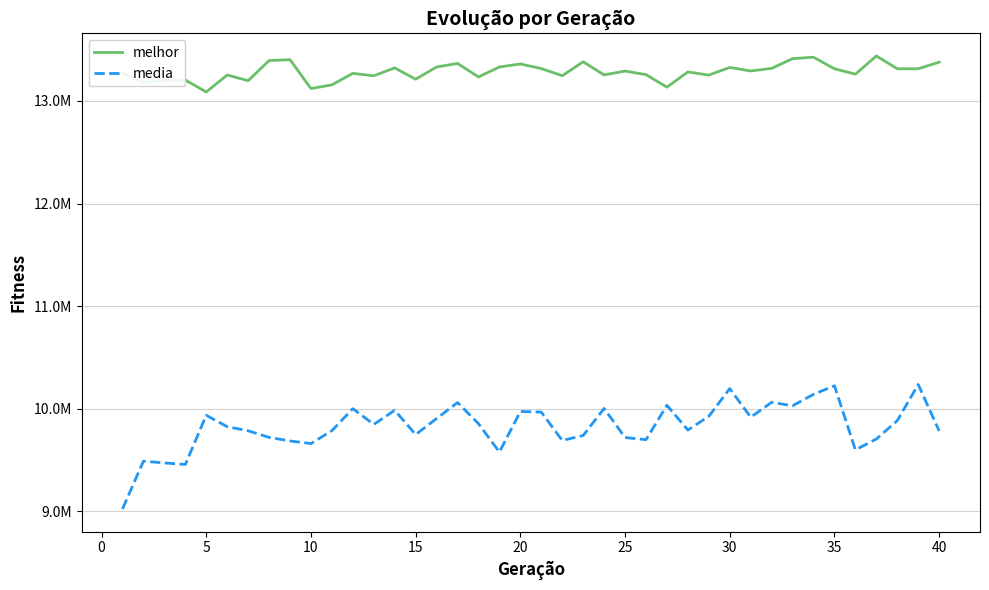

Does the chart display data point markers on the line(s)?

No